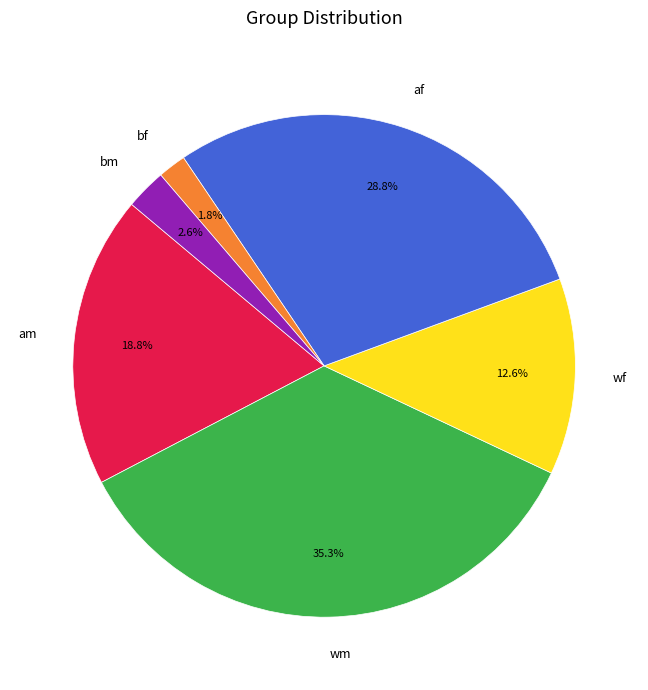

How many slices are in this pie chart?

6